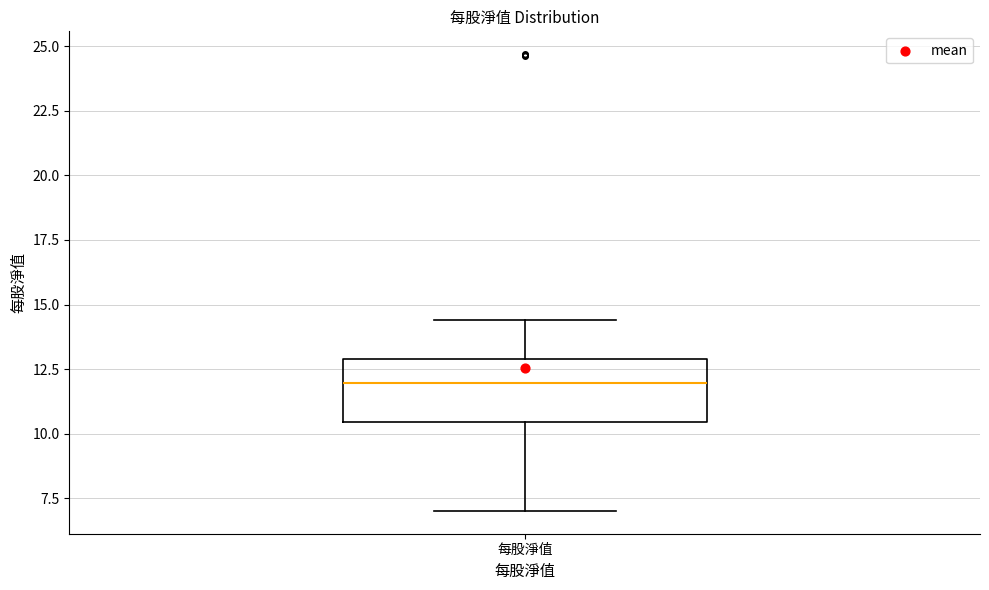

Read this box plot against the y-axis: the position of the median line, the range covered by the box, and the ends of both whiskers. The values are not printed on the chart, so give them approximately, as read against the axis.

median 12.0, box 10.5 to 13.0, whiskers 7.0 to 14.5